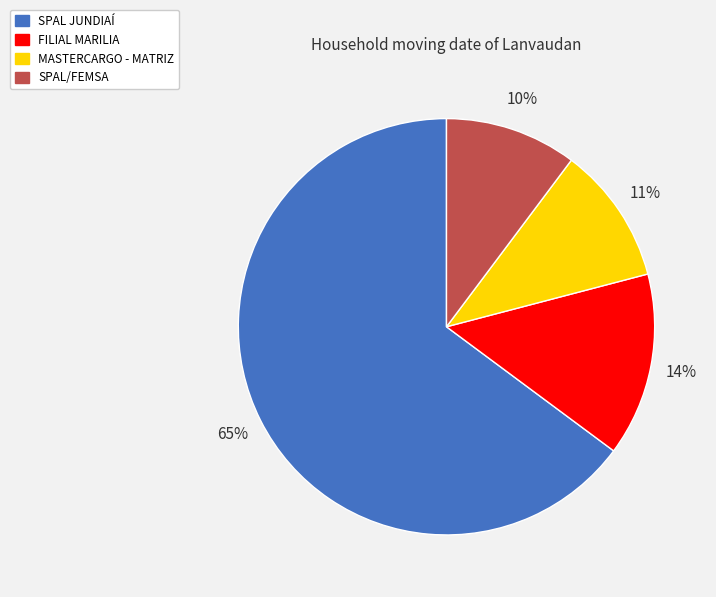

Combined, do SPAL JUNDIAÍ and SPAL/FEMSA account for over 50%?

Yes